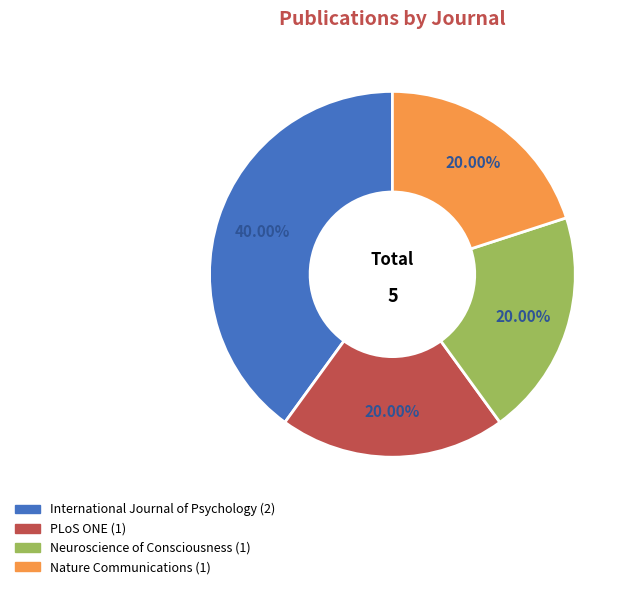

Is Nature Communications the majority of the pie?

No